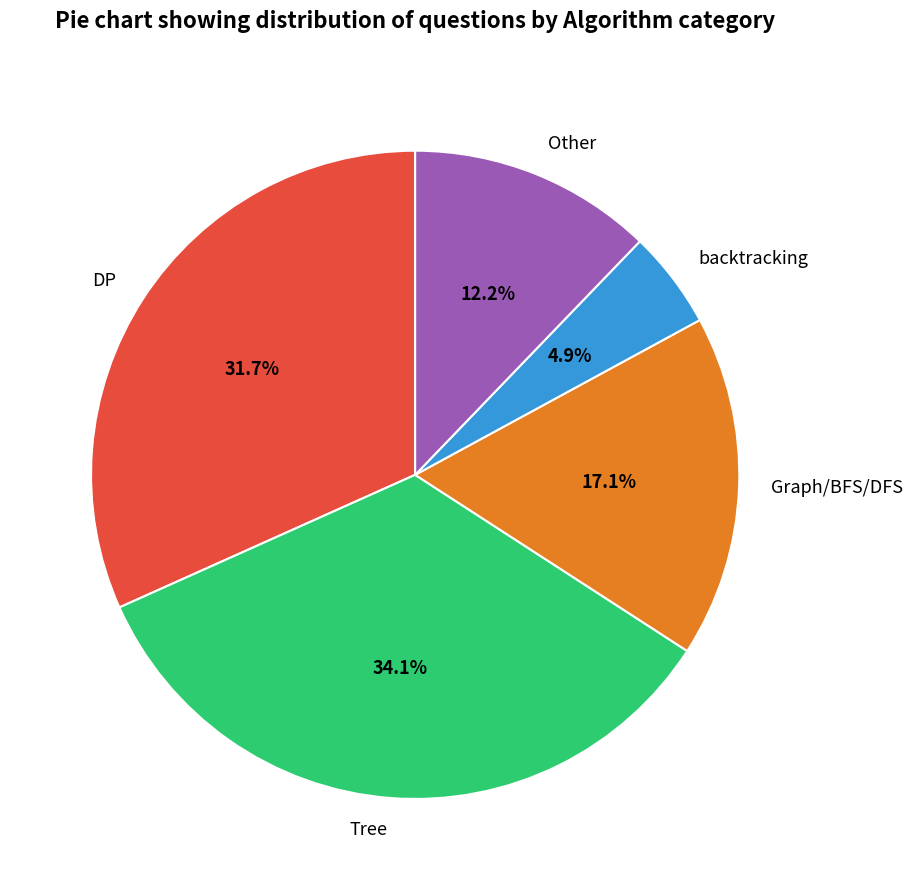

Combined, do Tree and Other account for over 50%?

No